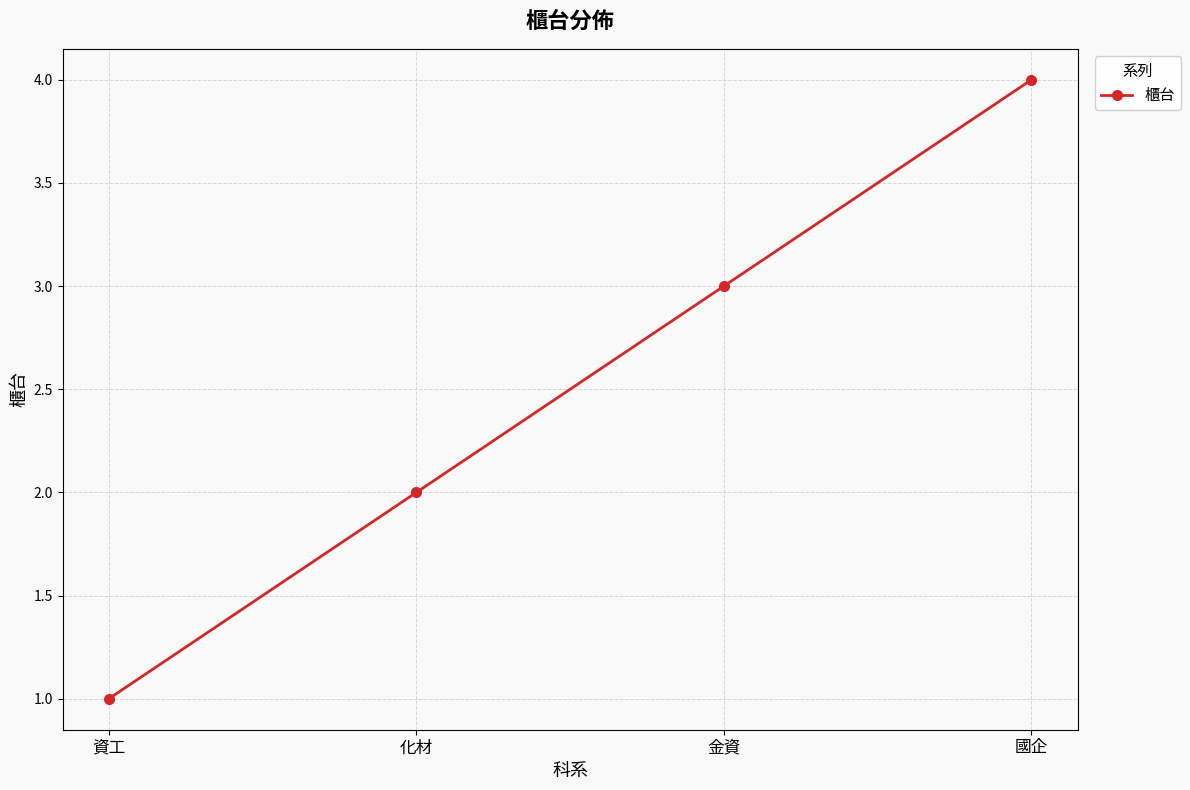

Read the value at 金資.

3